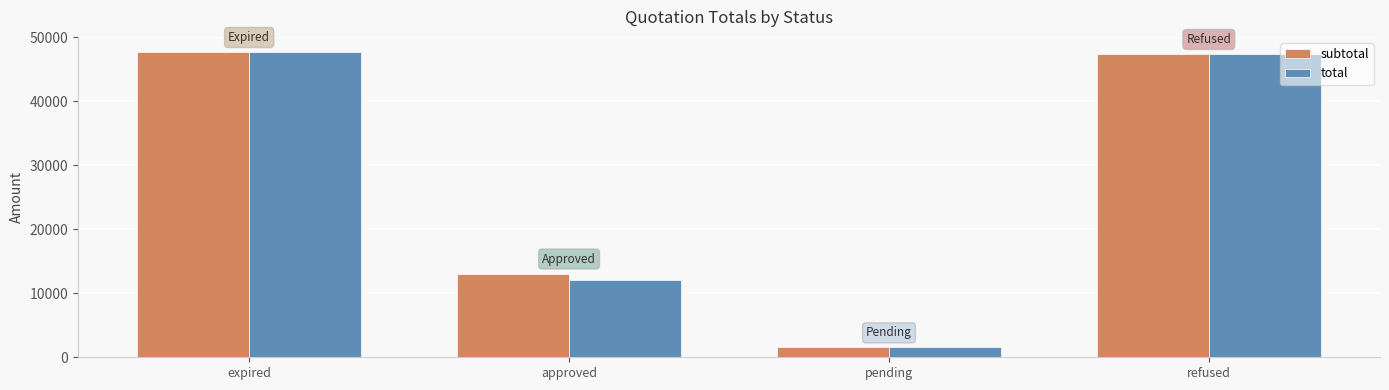

Reading right to left, what are all the values shown in this chart?

subtotal: refused=47370.0	pending=1535.0	approved=13070.0	expired=47670.0
total: refused=47370.0	pending=1535.0	approved=12070.0	expired=47670.0